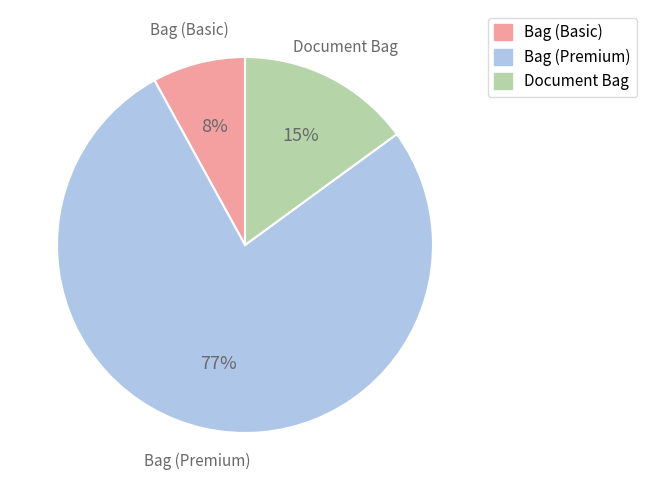

Approximately how many times larger is the value at Bag (Premium) compared to Bag (Basic)?

9.6